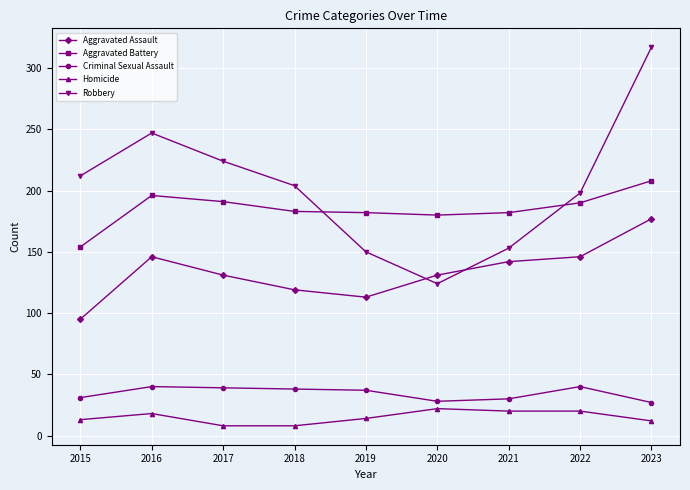

Where does the Criminal Sexual Assault series first go above 37?

2016